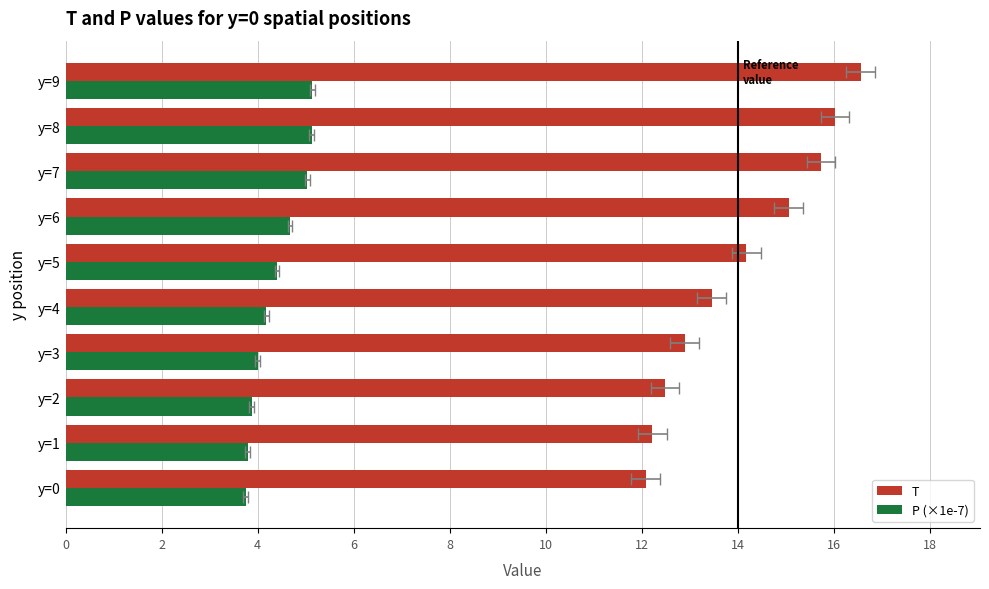

The T series shows 23.7 at y=9. True or false?

False